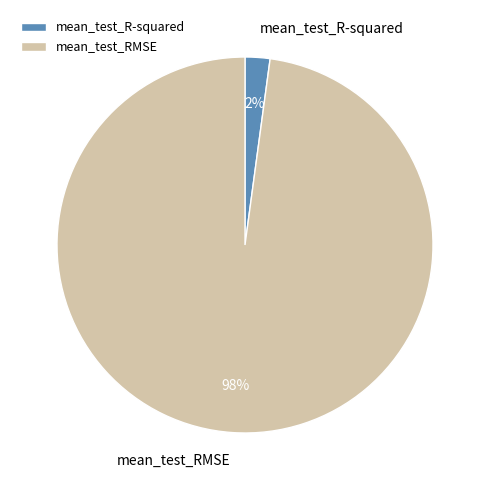

What is the majority slice?

mean_test_RMSE